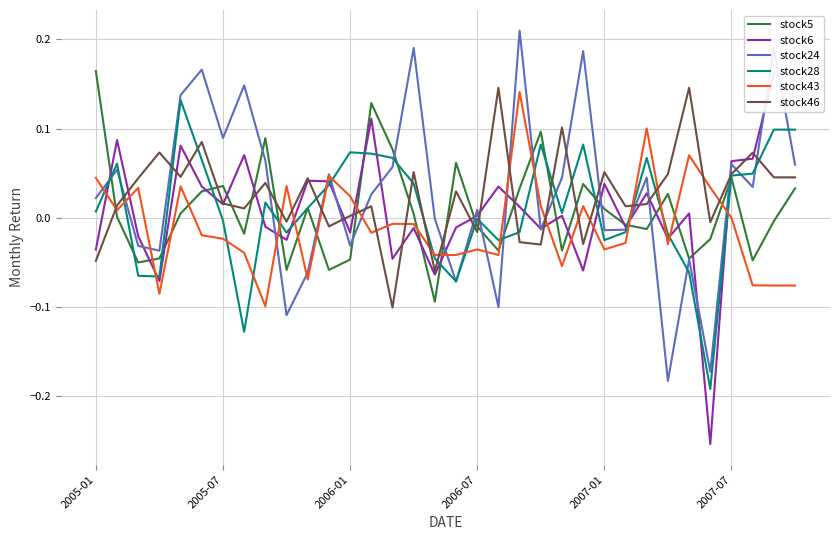

True or false: stock43 and stock46 intersect in this chart.

True